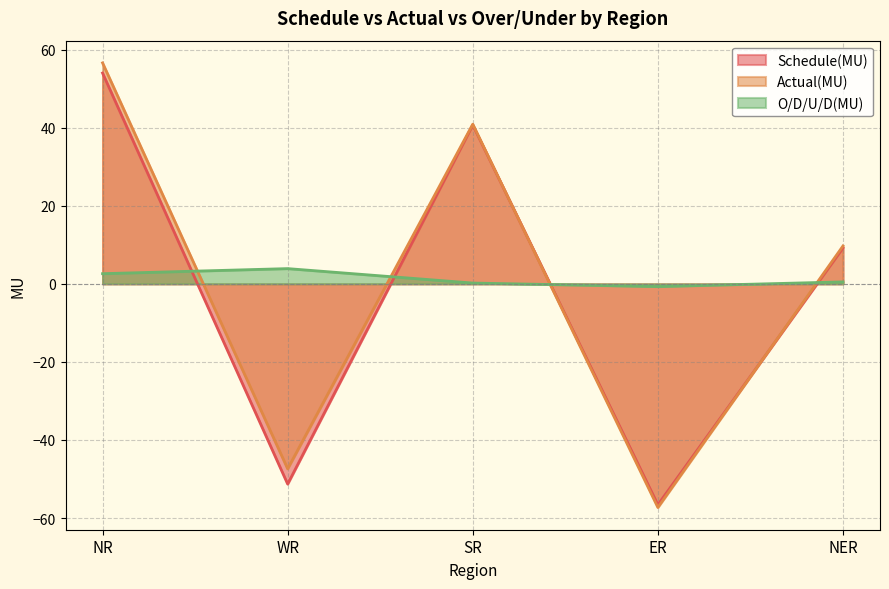

What is the difference between the maximum and second lowest values in the O/D/U/D(MU) series?

3.7